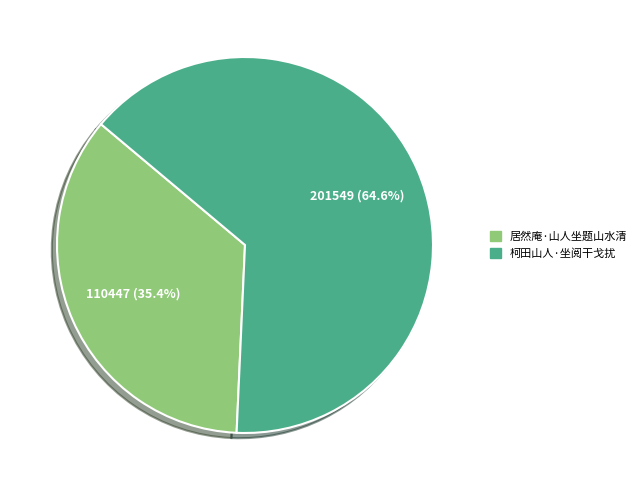

What percentage is the 居然庵·山人坐题山水清 slice, to the nearest percent?

35%